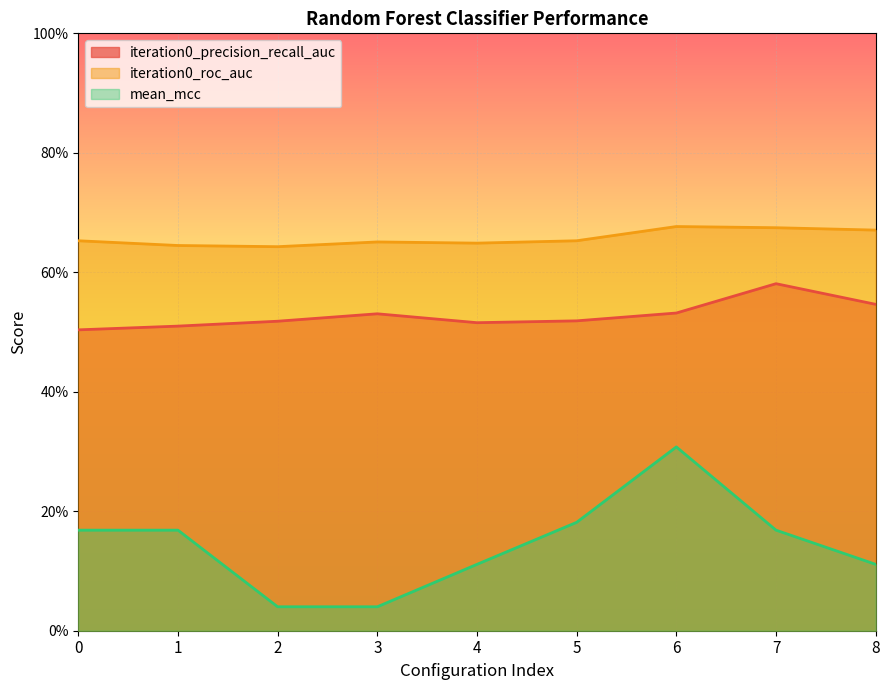

What is the maximum value for mean_mcc?

0.3